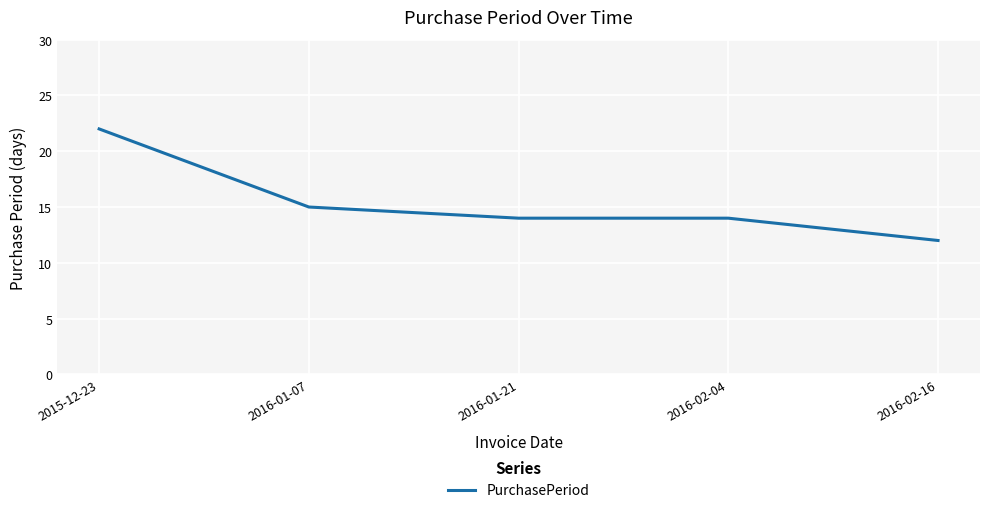

Between 2015-12-23 and 2016-02-04, which is larger?

2015-12-23